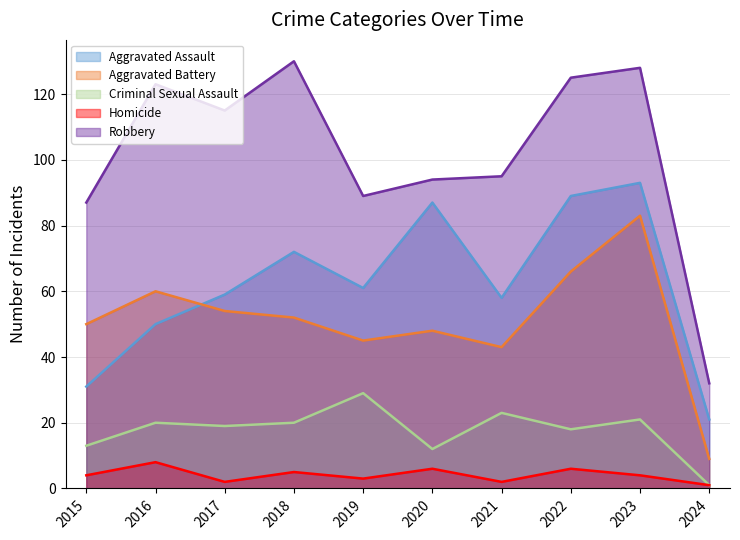

At how many categories does at least one series exceed 1?

10